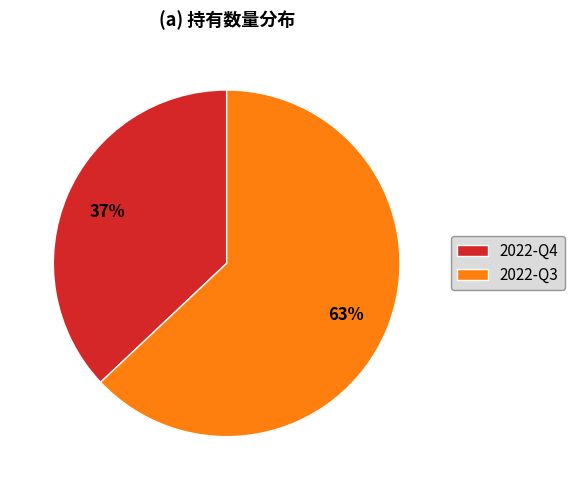

What is the ratio of the value at 2022-Q4 to the value at 2022-Q3?

0.6